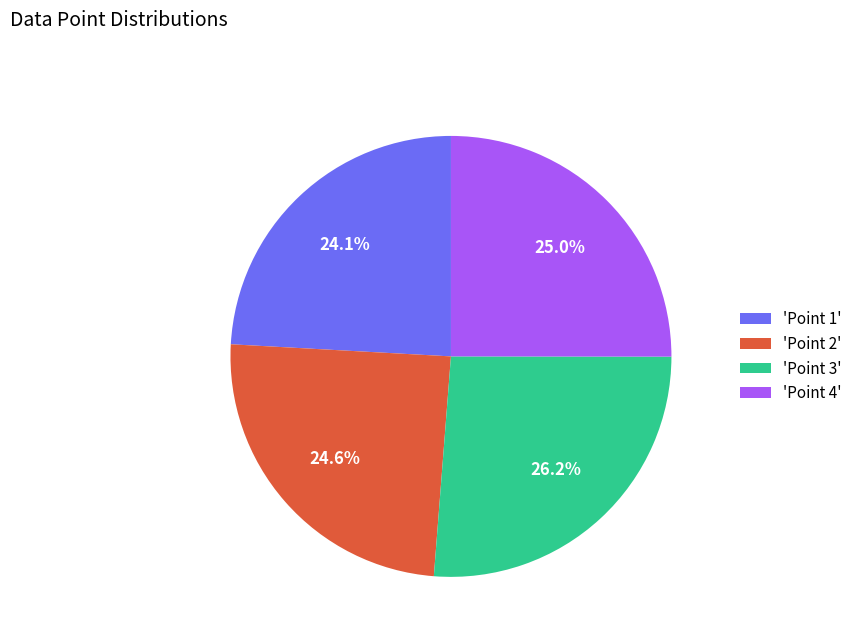

Is there any slice that represents more than half of the pie?

No